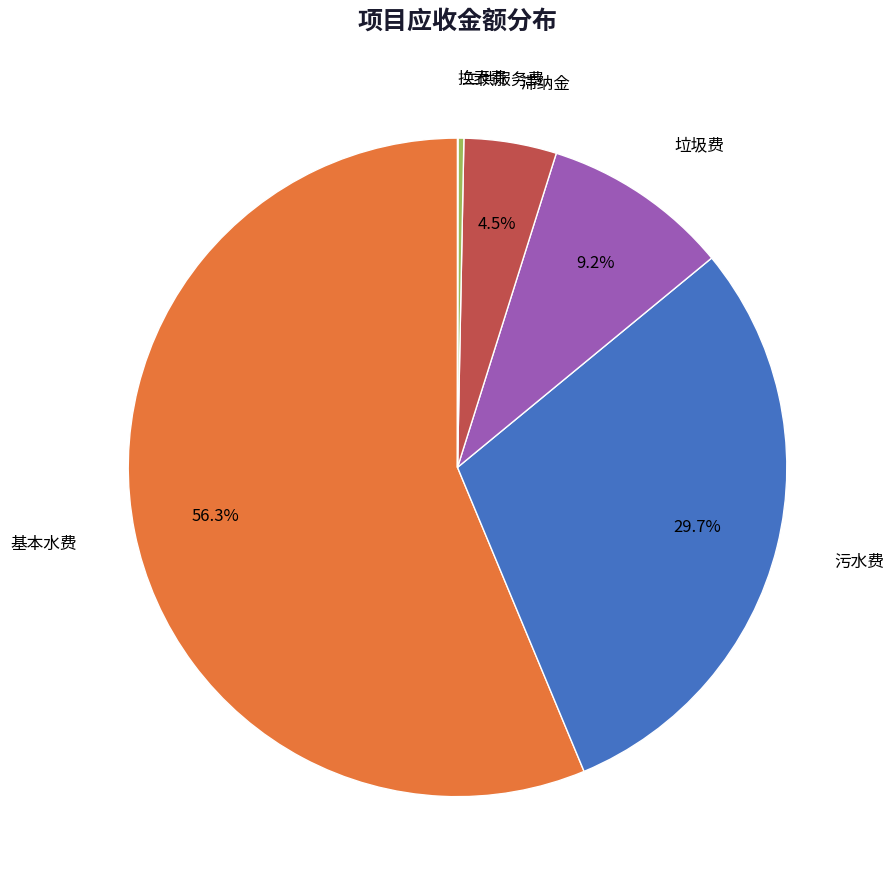

Between 二供服务费 and 垃圾费, which is larger?

垃圾费